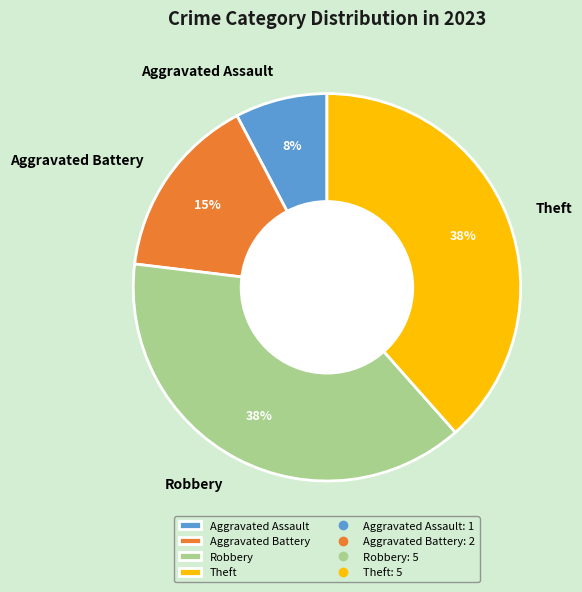

To the nearest percent, what is the combined percentage of Aggravated Battery and Robbery?

54%